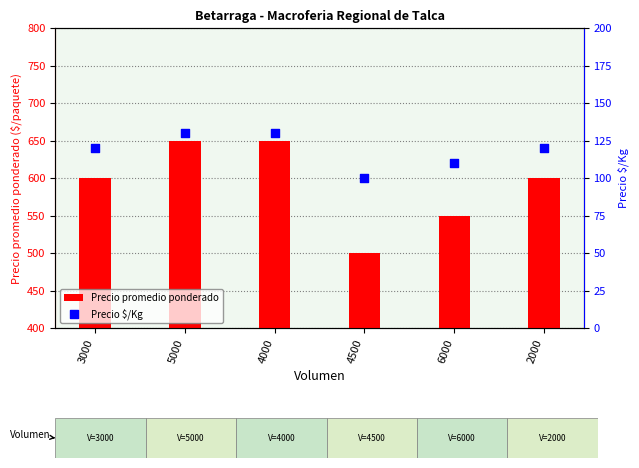

Which series reaches the minimum Y coordinate?

Precio $/Kg